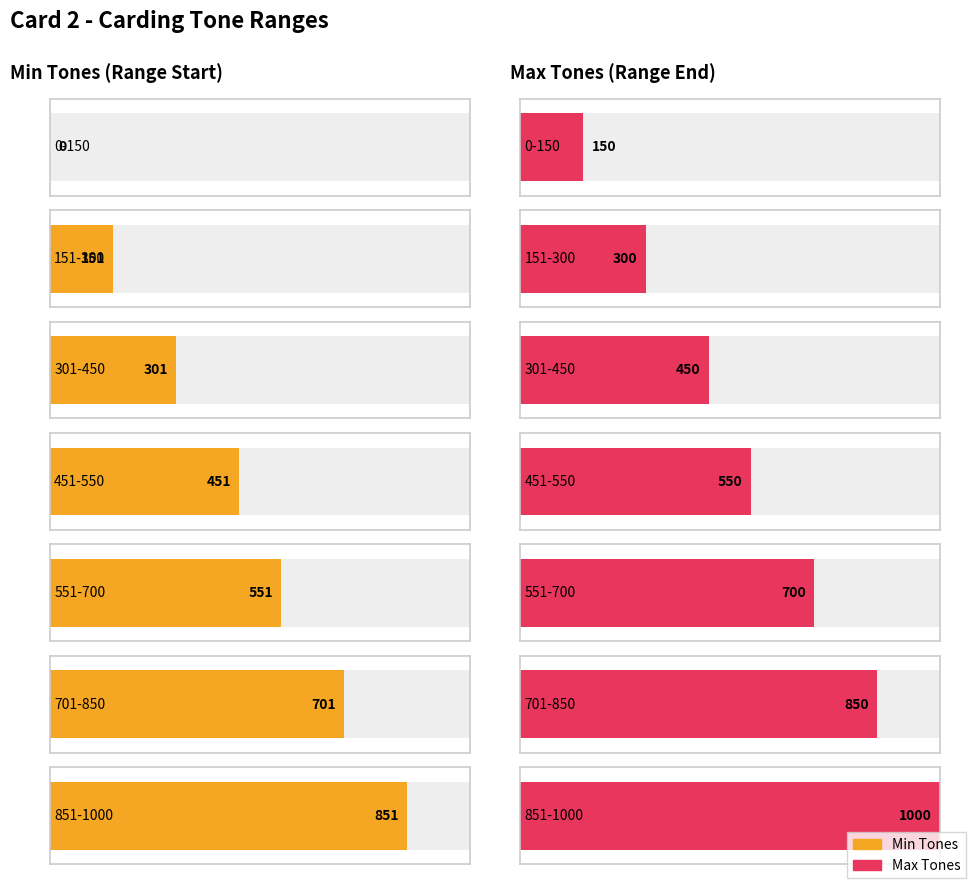

Reading left to right, transcribe all the data shown in this chart.

Min_Tones: 0	151	301	451	551	701	851
Max_Tones: 150	300	450	550	700	850	1000